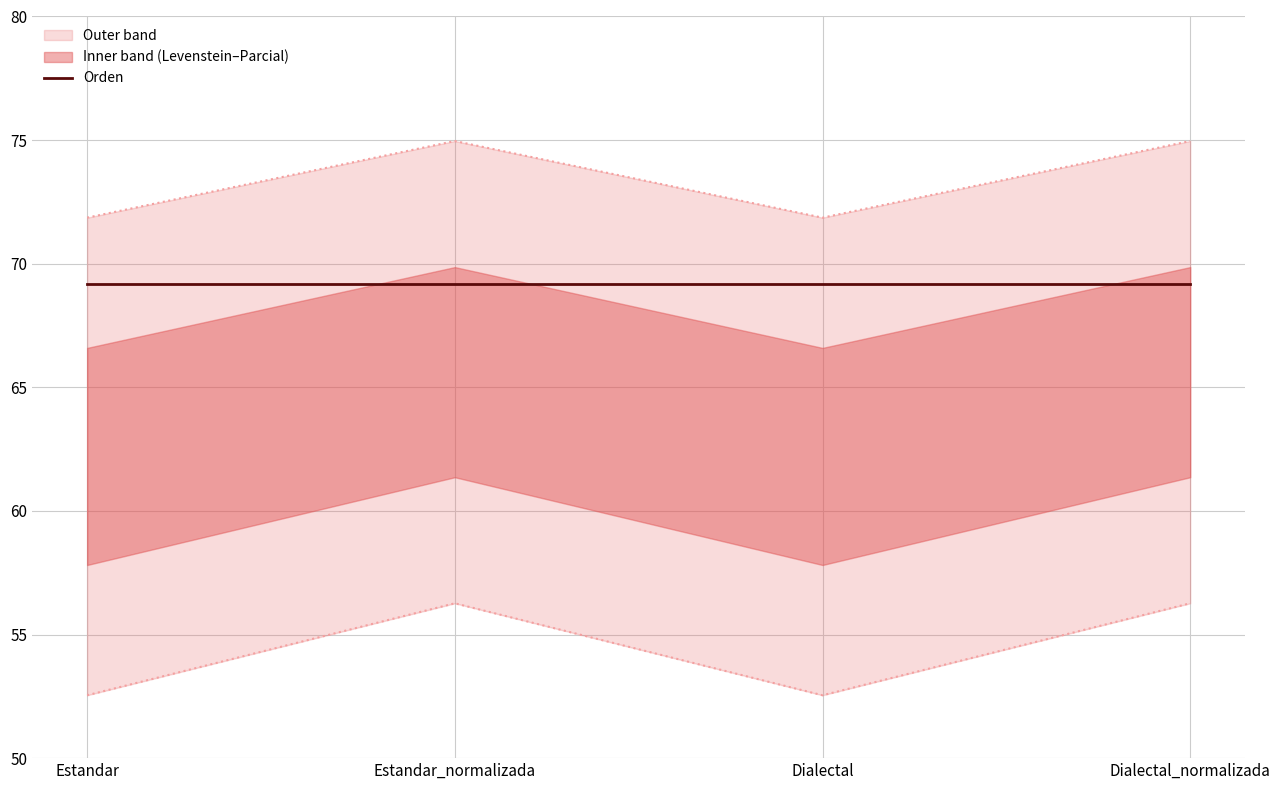

True or false: Levenstein and Parcial intersect in this chart.

False